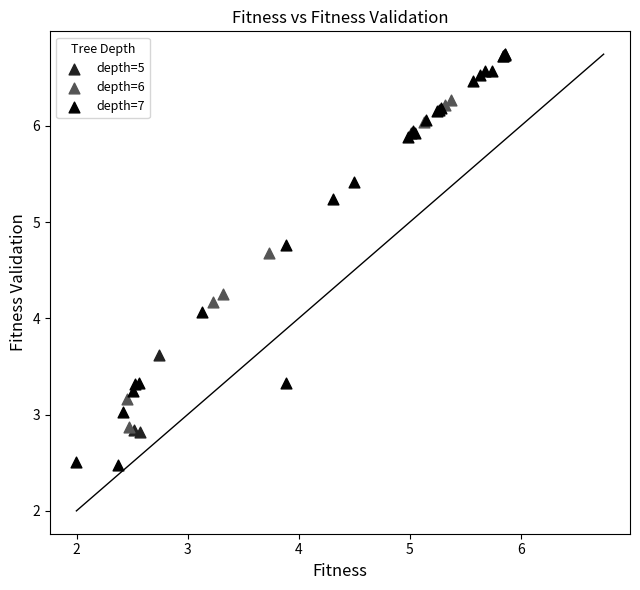

Which series has the largest Y range (max minus min)?

depth=7